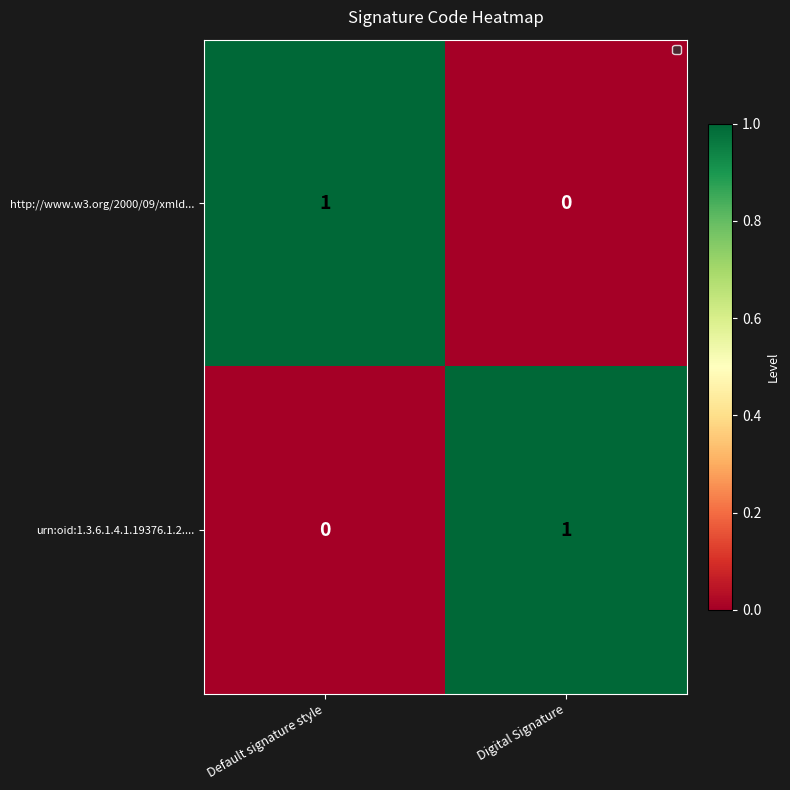

True or false: urn:oid:1.3.6.1.4.1.19376.1.2.... has a value of 1 at Digital Signature.

True